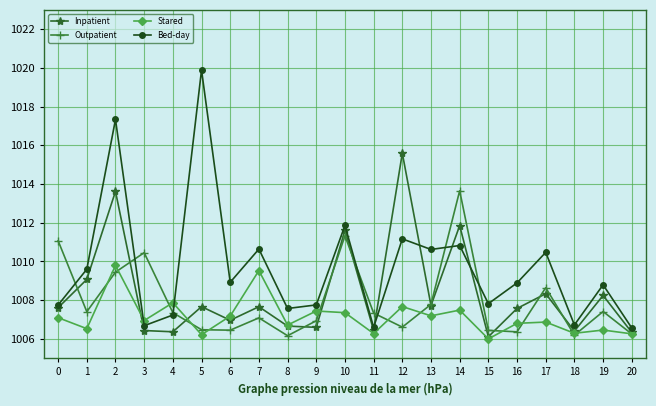

Which series has the largest range (max minus min)?

Bed-day